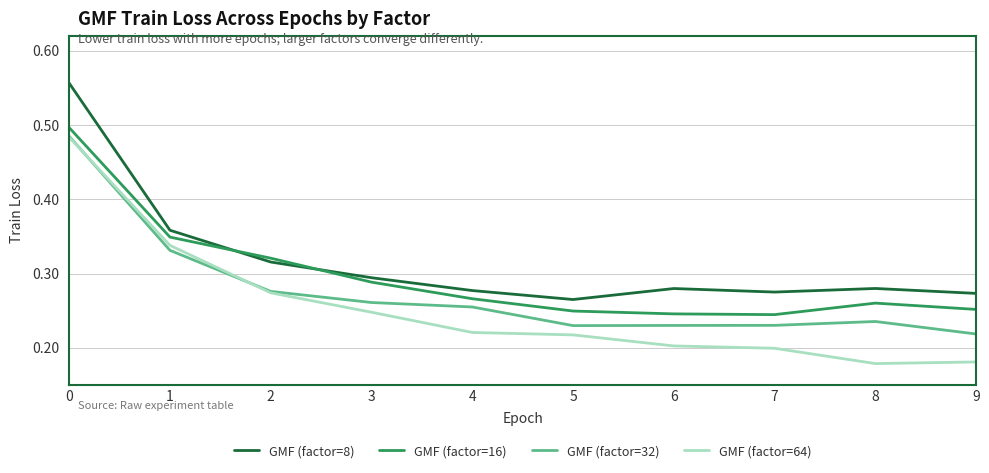

Which series changed the most between 5 and 7?

GMF (factor=64)